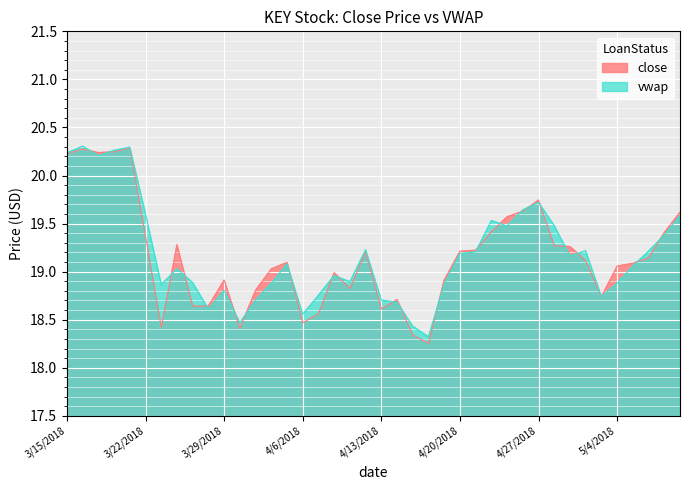

Where do close and vwap first cross each other?

3/16/2018 and 3/19/2018